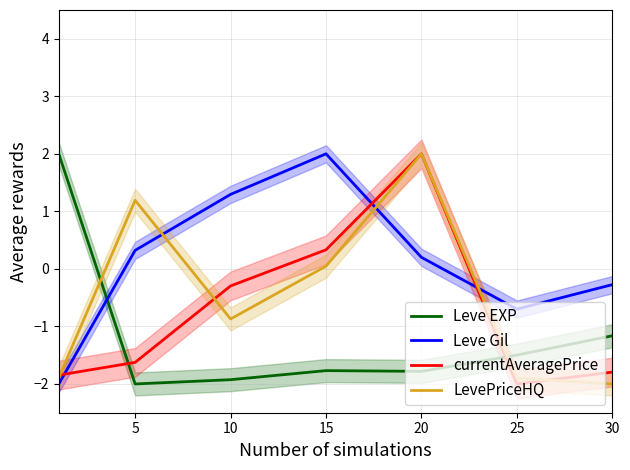

What is the value of the currentAveragePrice point at the 2nd from the left?

-1.6